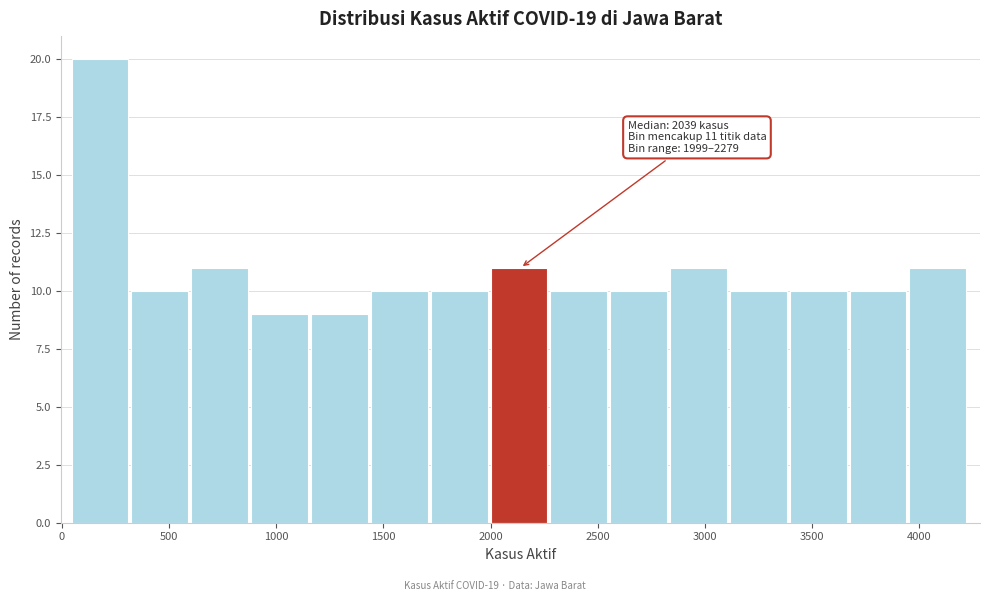

Over which range of the x-axis is the bar tallest?

50 to 300